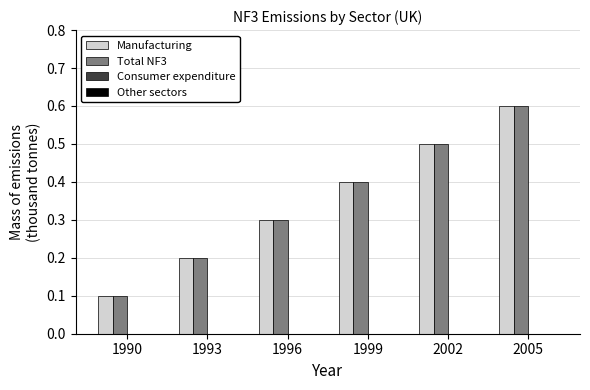

What is the minimum value for Manufacturing?

0.1